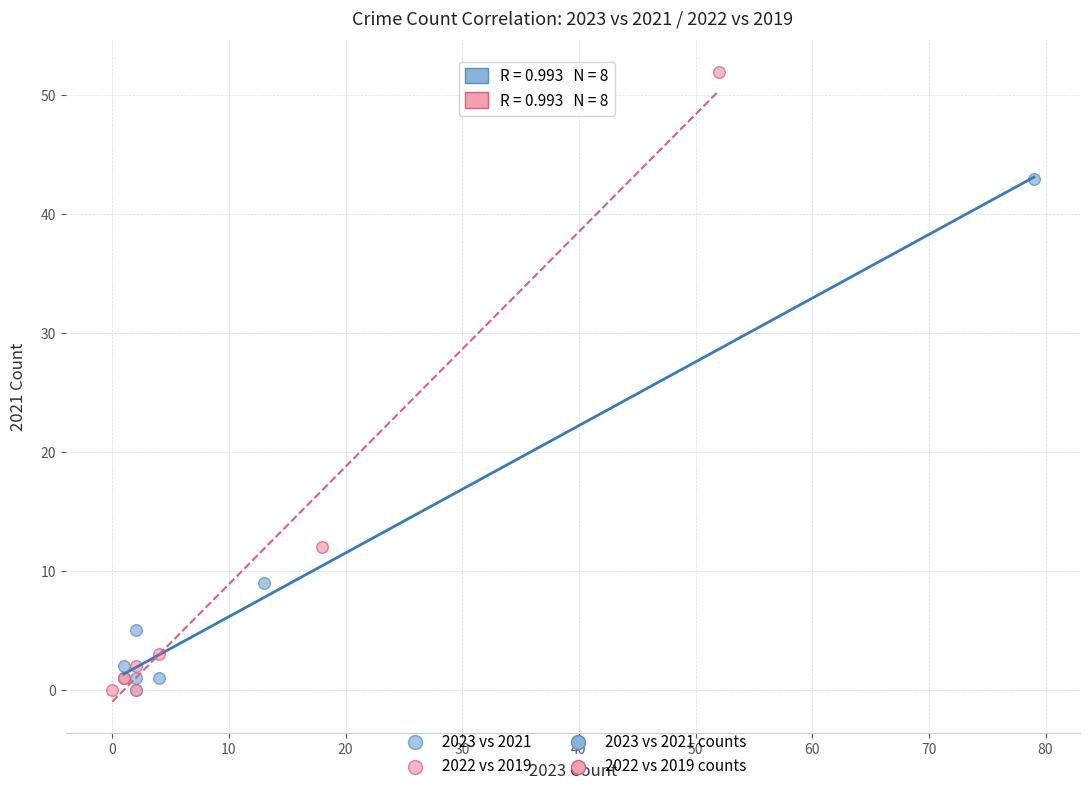

Which series has the widest spread of Y values?

2022 vs 2019